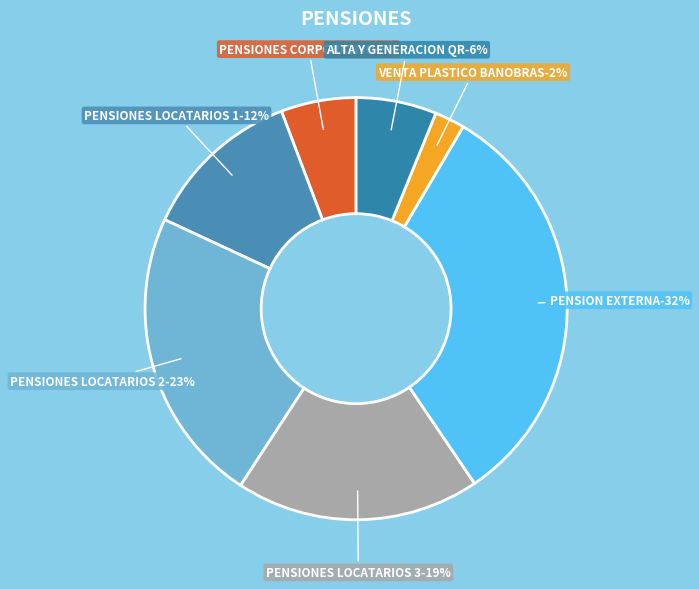

How many segments does this pie chart have?

7